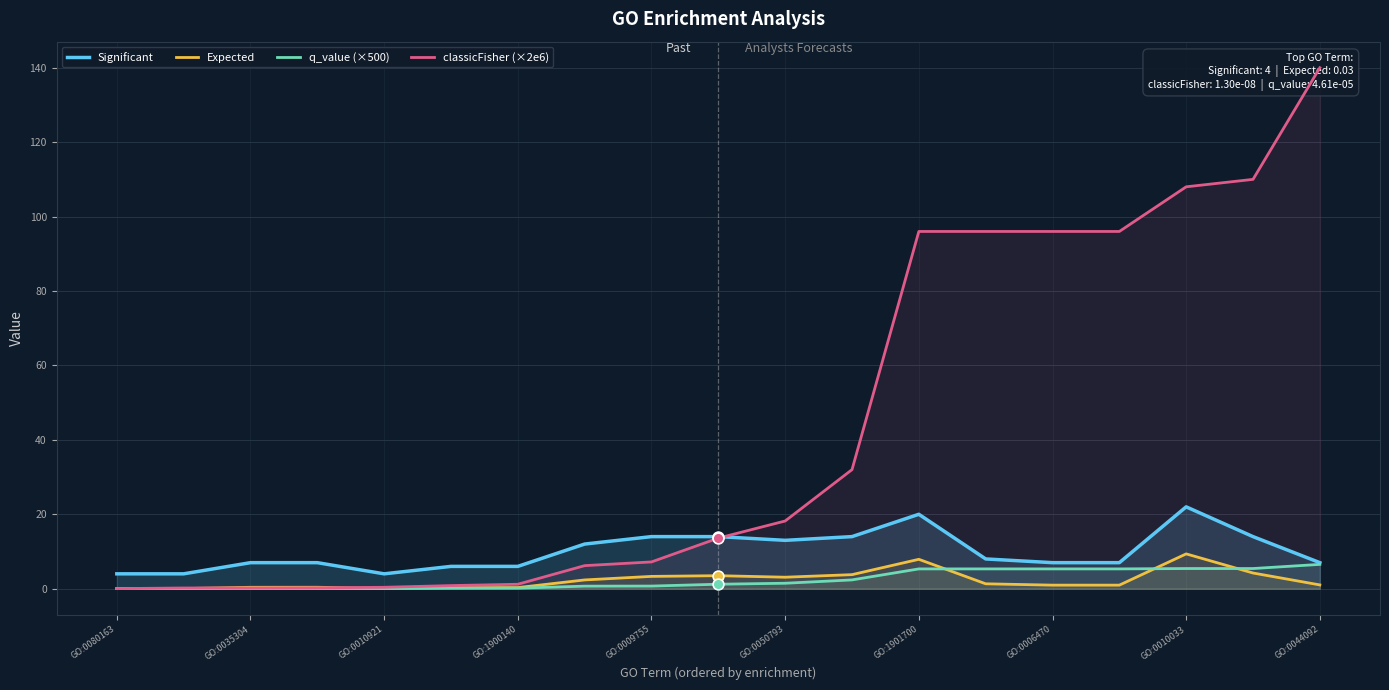

True or false: Expected and Significant intersect in this chart.

False